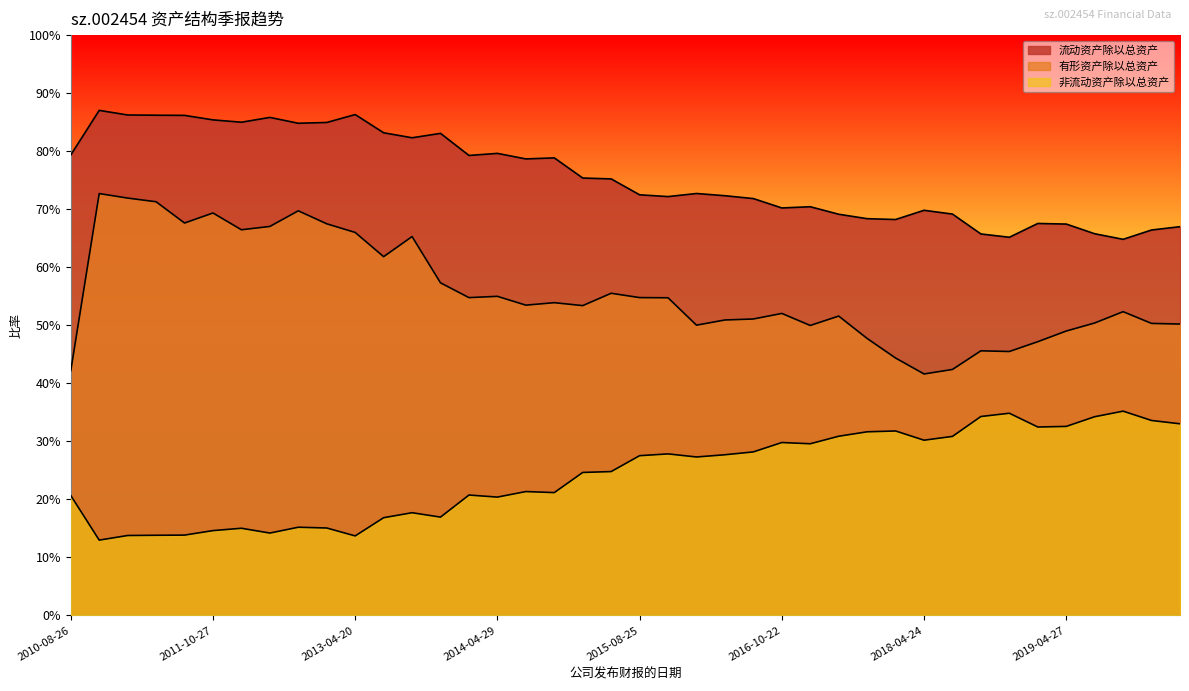

What is the value of the 流动资产除以总资产 point at the 6th from the left?

0.9